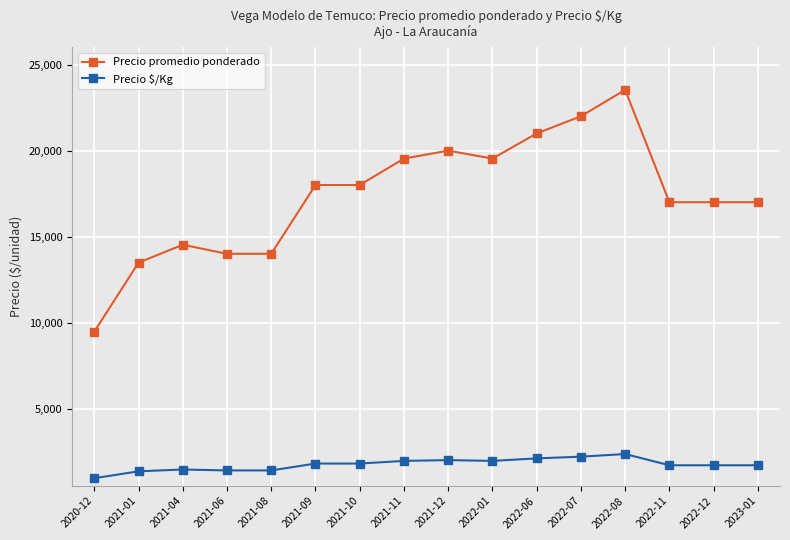

The value of Precio $/Kg at 2022-07 is 3706. True or false?

False